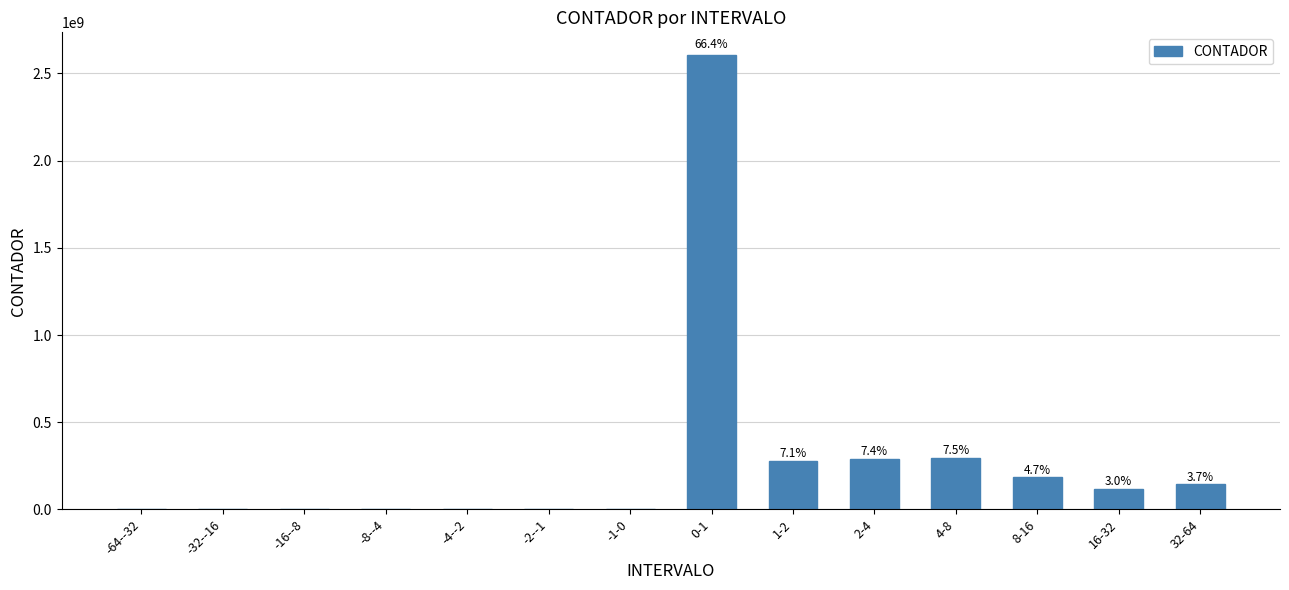

Are the bars horizontal?

No